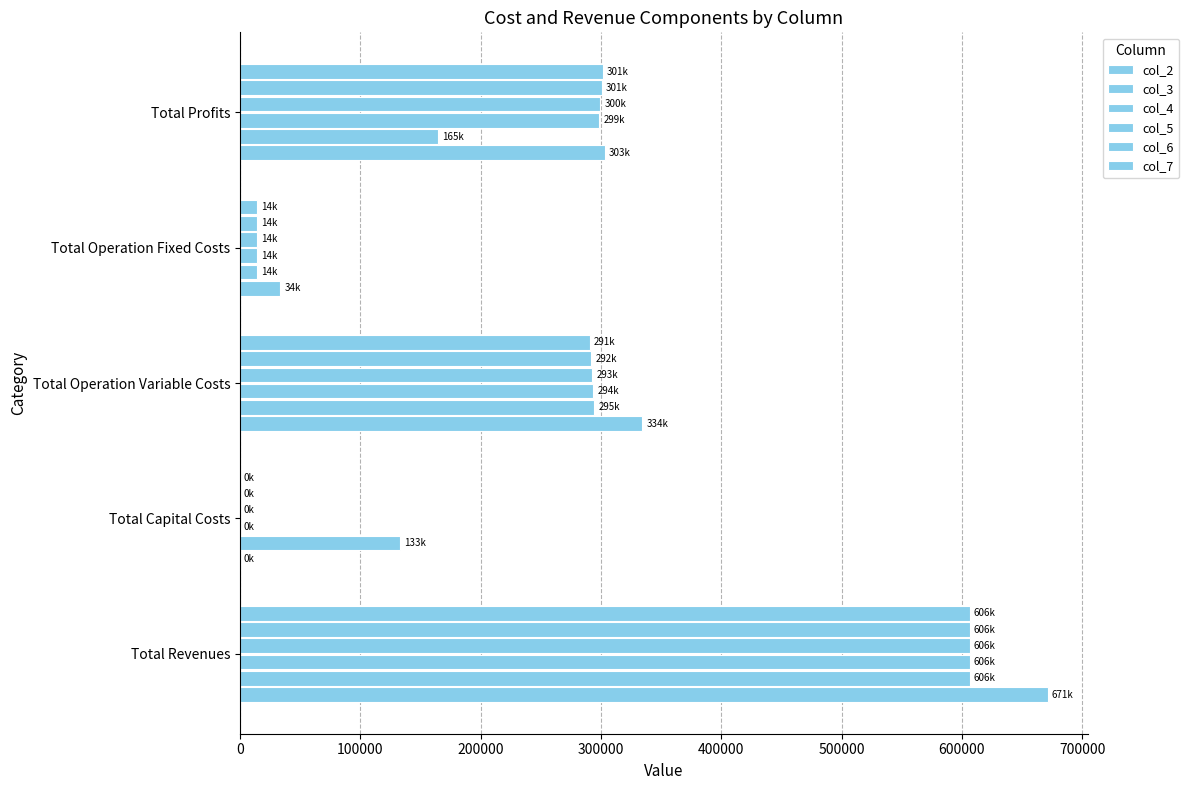

How many distinct data groups are displayed?

6